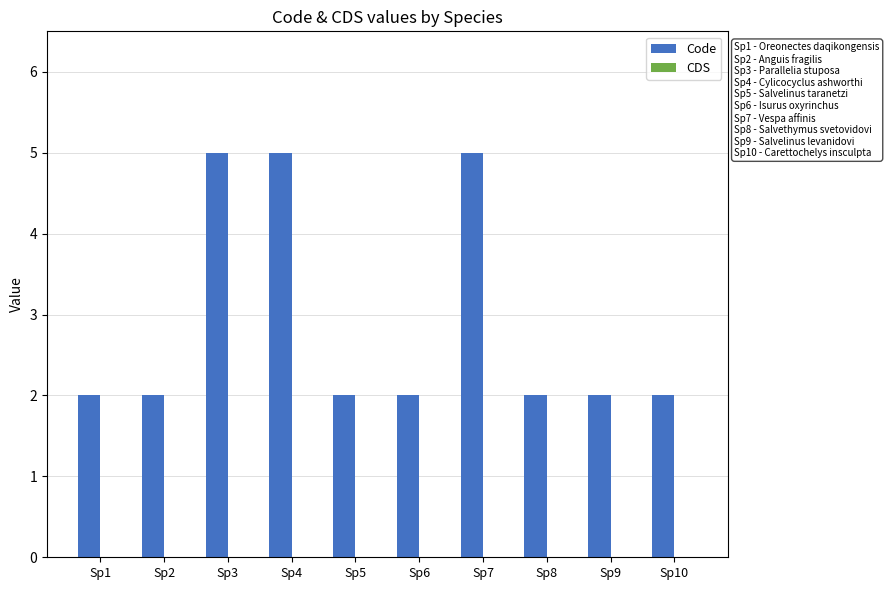

What is the change in value from Sp1 to Sp4?

+3